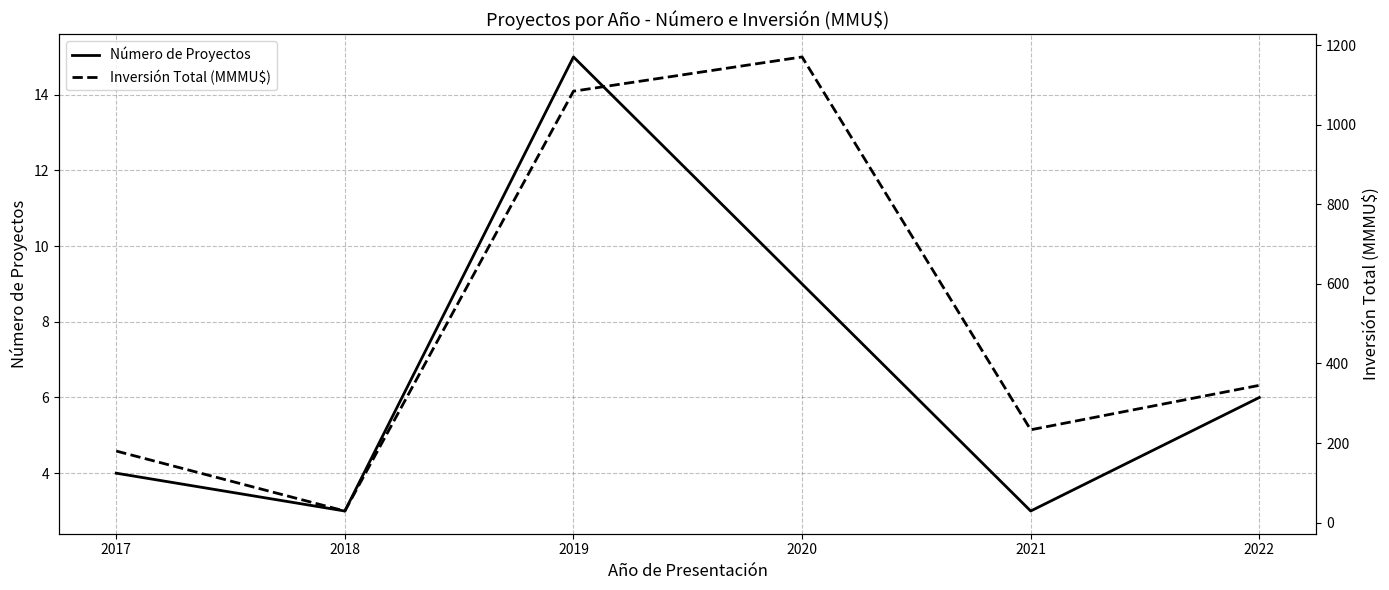

Reading left to right, extract all data points from this chart.

Número de Proyectos: 2017=4.0	2018=3.0	2019=15.0	2020=9.0	2021=3.0	2022=6.0
Inversión Total (MMMU$): 2017=180.0	2018=29.3	2019=1084.1	2020=1170.2	2021=233.4	2022=345.1